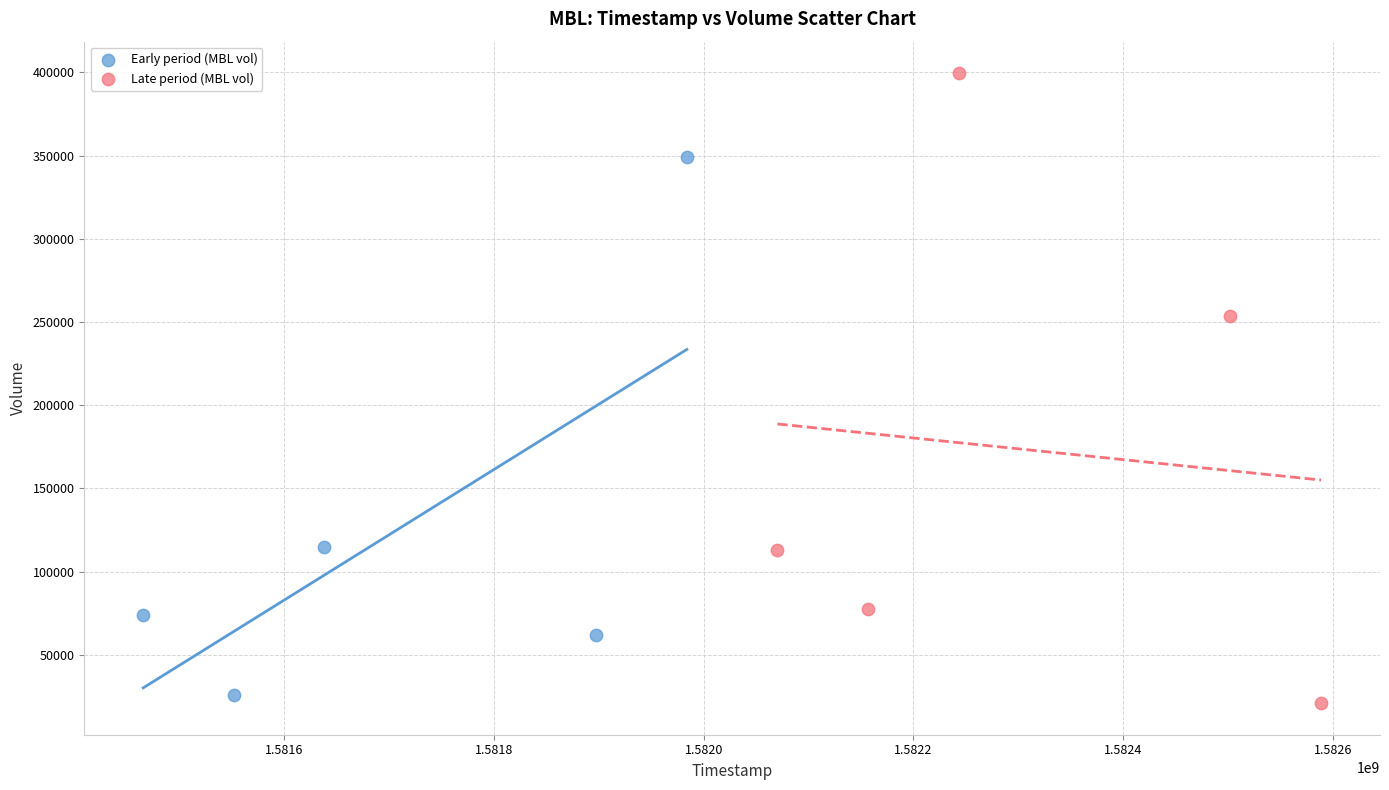

Which series has the widest spread of Y values?

Late period (MBL vol)